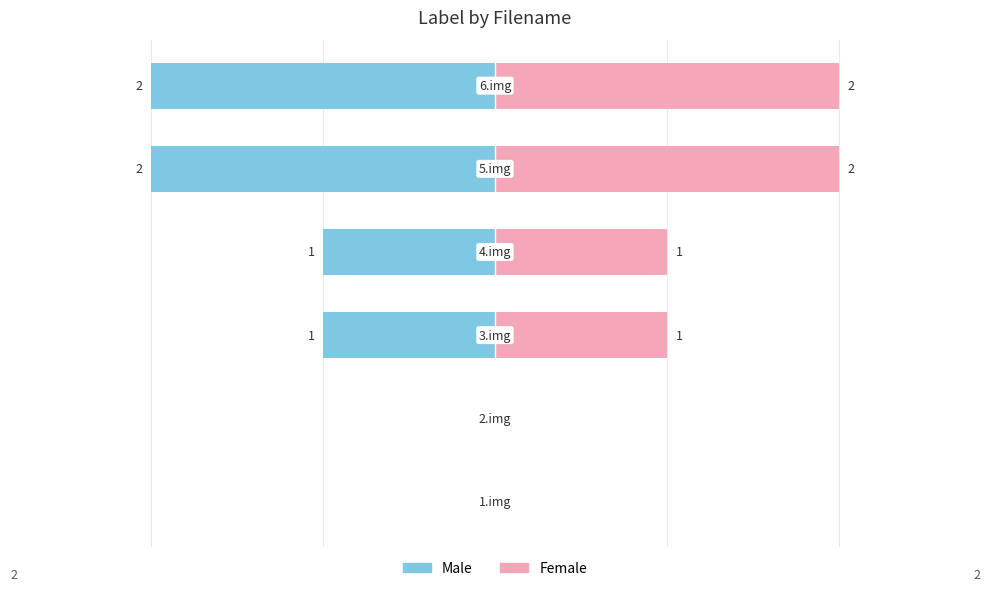

True or false: Female has a value of 0 at 1.

True